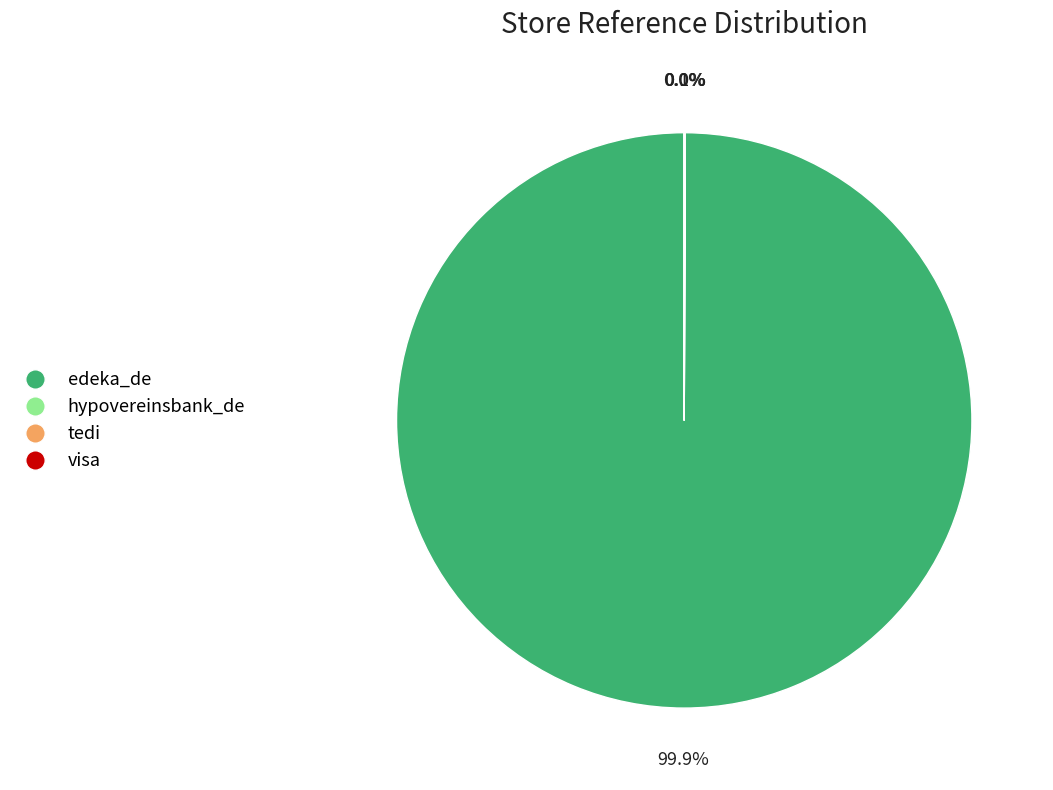

How many segments does this pie chart have?

4